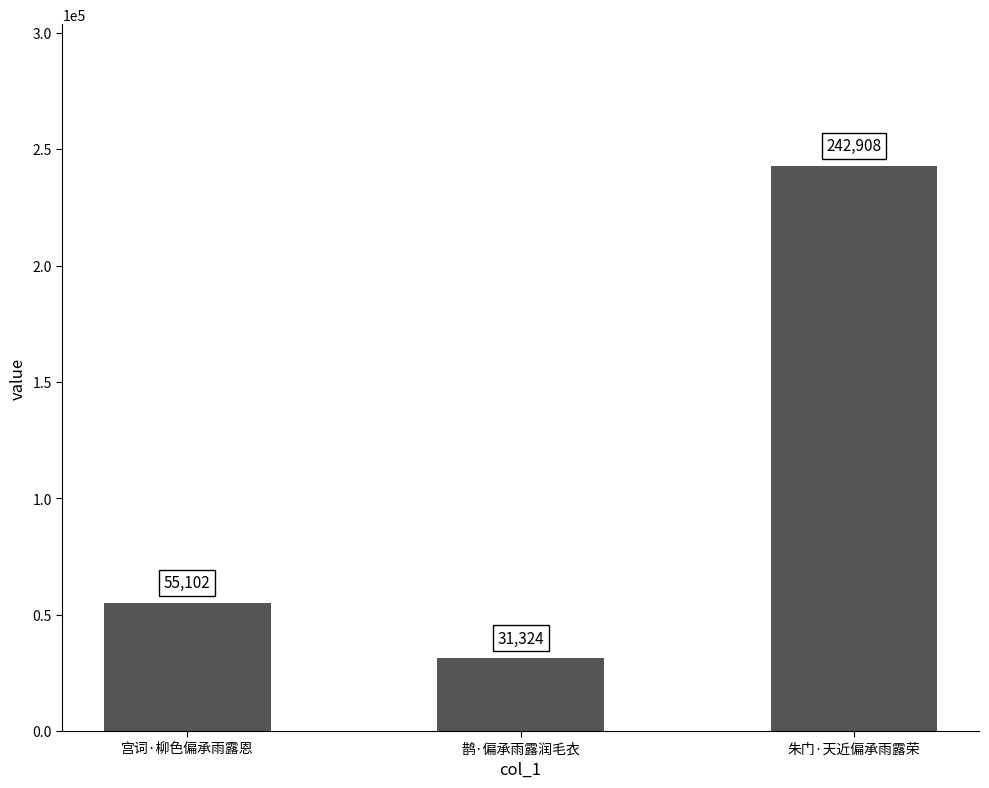

The value at 鹊·偏承雨露润毛衣 is 31324. True or false?

True